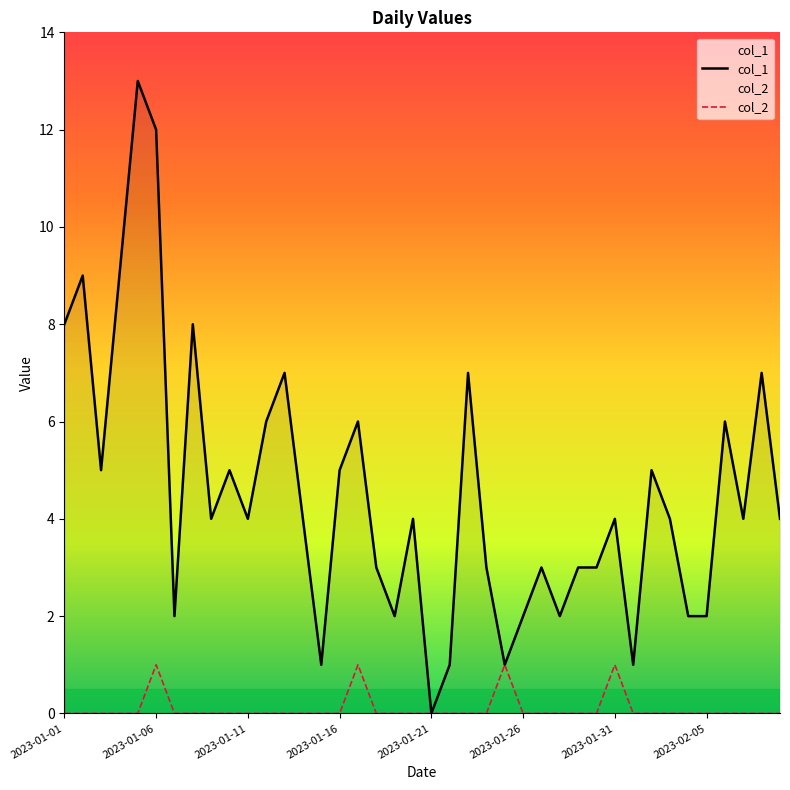

True or false: col_1 and col_2 cross at least once.

False